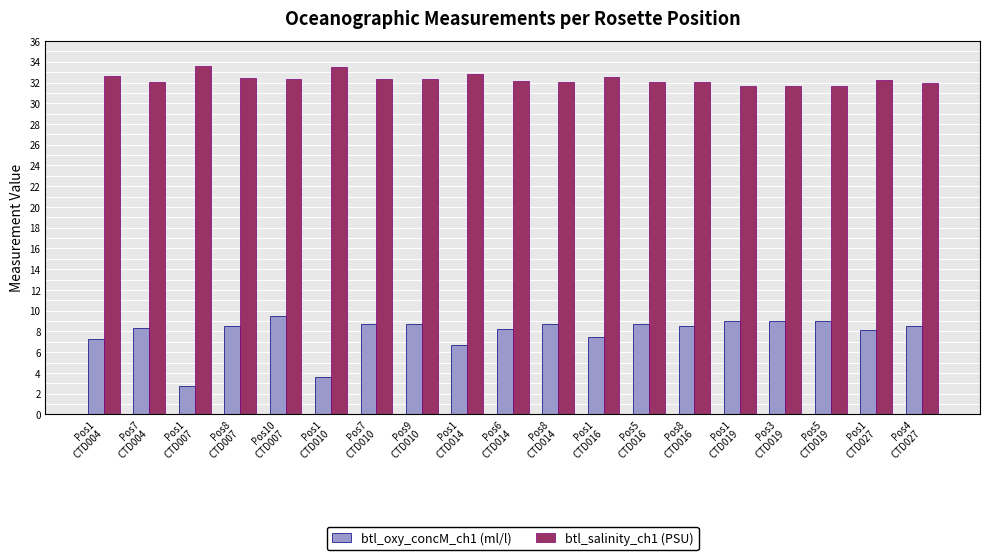

What is the difference between the btl_oxy_concM_ch1 (ml/l) values at Pos4
CTD027 and Pos3
CTD019?

0.4